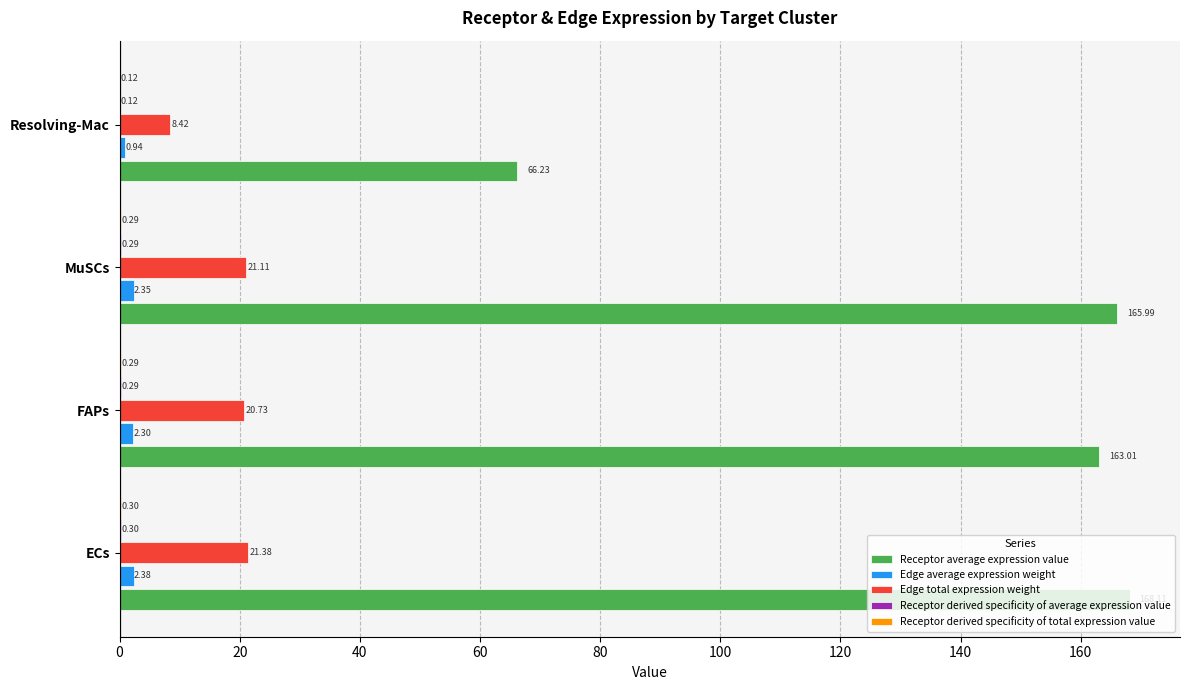

Between FAPs and MuSCs, which series saw the biggest shift?

Receptor average expression value